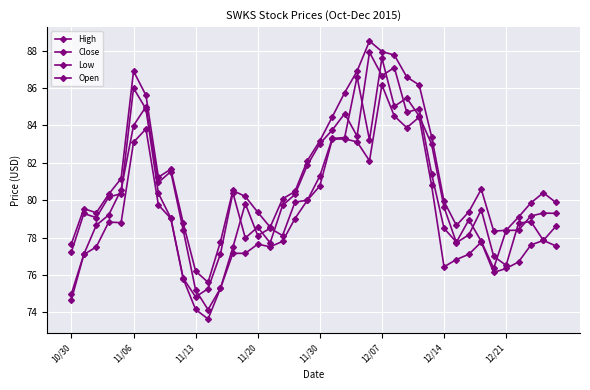

How many lines are shown in the chart?

4